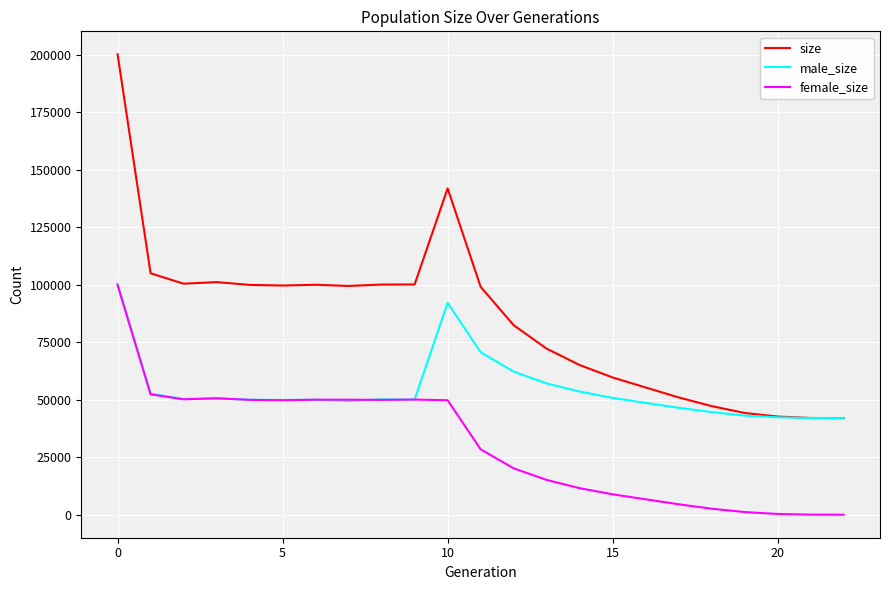

What is the highest value of the male_size series?

100329